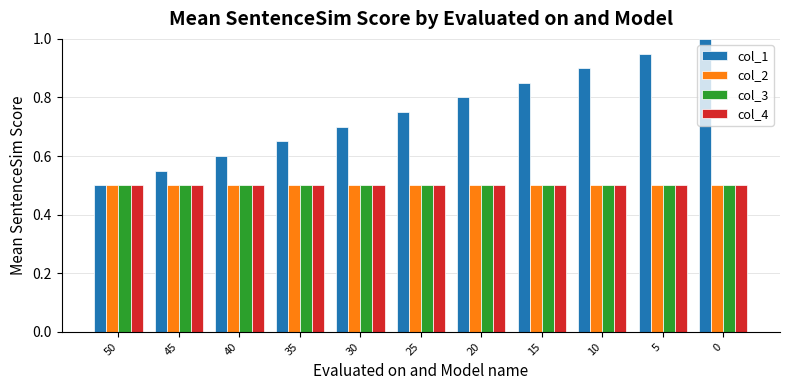

What is the lowest value of the col_1 series?

0.5